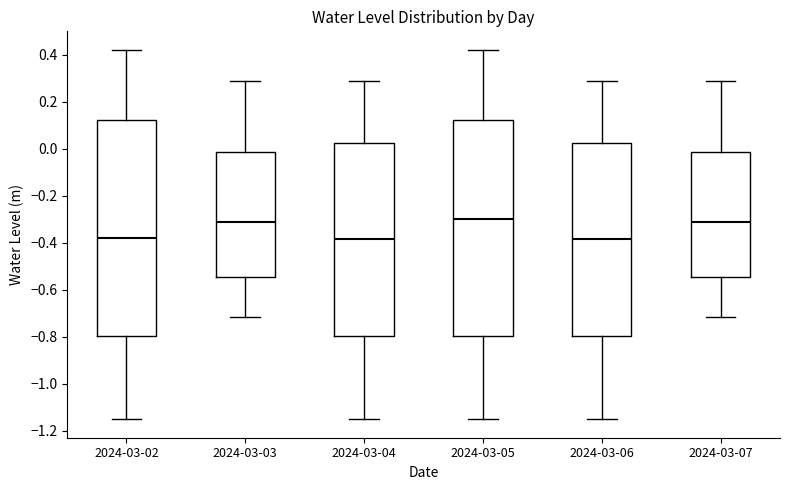

Reading left to right, transcribe this box plot: for each box, give where its median line is, the range the box spans, and where its two whiskers end, as read against the y-axis. The values are not printed on the chart, so give them approximately, as read against the axis.

2024-03-02: median -0.38, box -0.80 to 0.12, whiskers -1.16 to 0.42
2024-03-03: median -0.32, box -0.54 to -0.02, whiskers -0.72 to 0.28
2024-03-04: median -0.38, box -0.80 to 0.02, whiskers -1.16 to 0.28
2024-03-05: median -0.30, box -0.80 to 0.12, whiskers -1.16 to 0.42
2024-03-06: median -0.38, box -0.80 to 0.02, whiskers -1.16 to 0.28
2024-03-07: median -0.32, box -0.54 to -0.02, whiskers -0.72 to 0.28